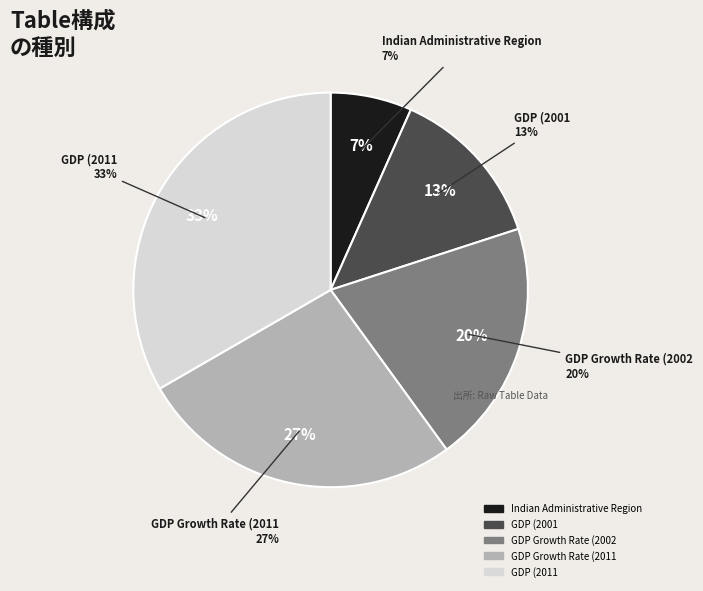

What is the smallest slice in the pie chart?

Indian Administrative Region